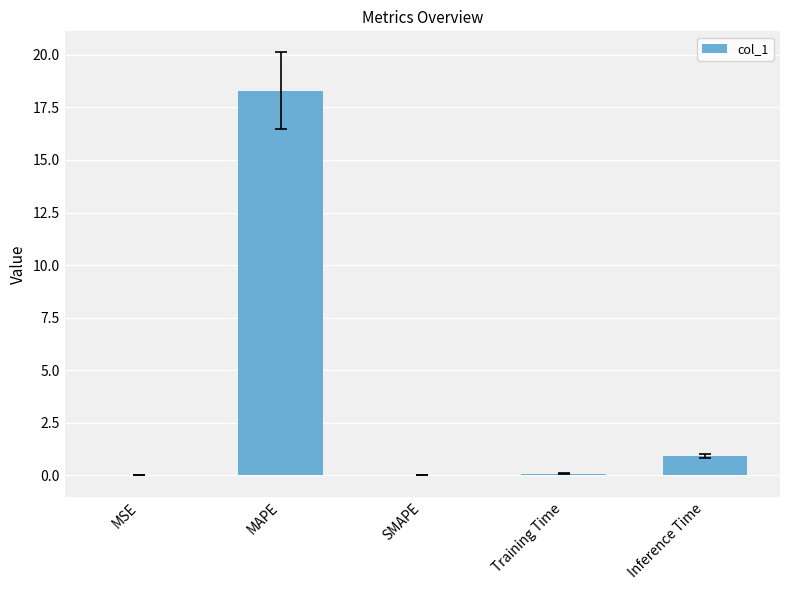

Where is the data nearest to the value 9?

Inference Time